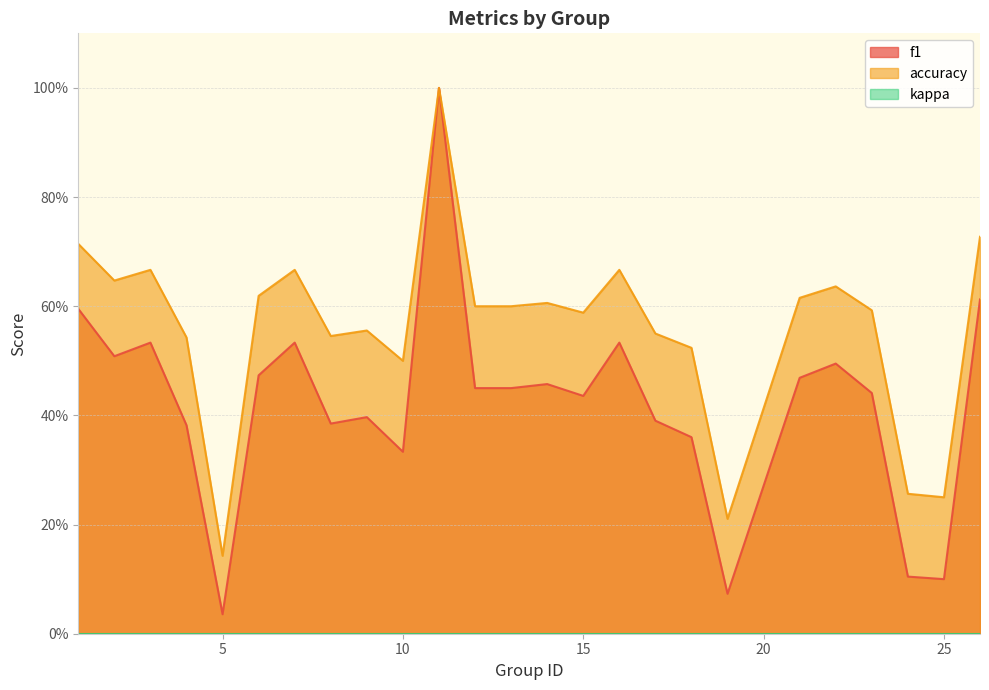

Which series has the widest spread of values?

f1